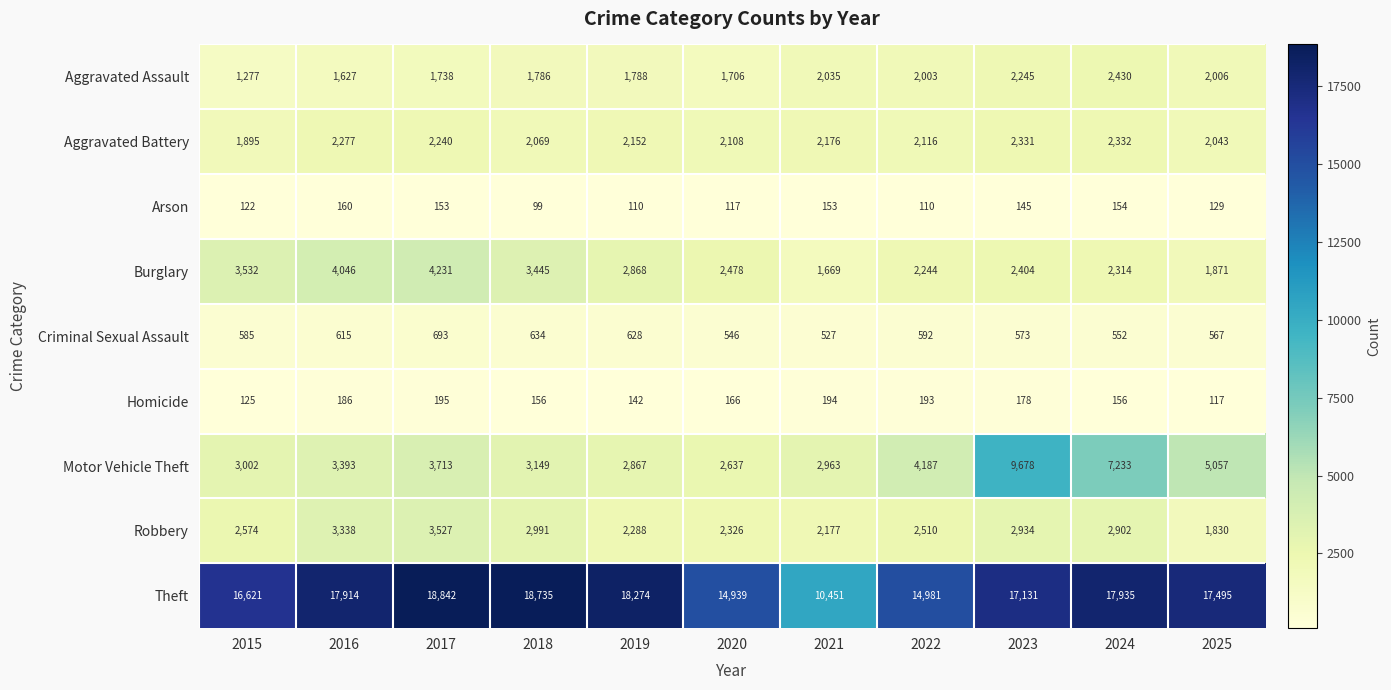

At which category is the sum across all series the highest?

2023